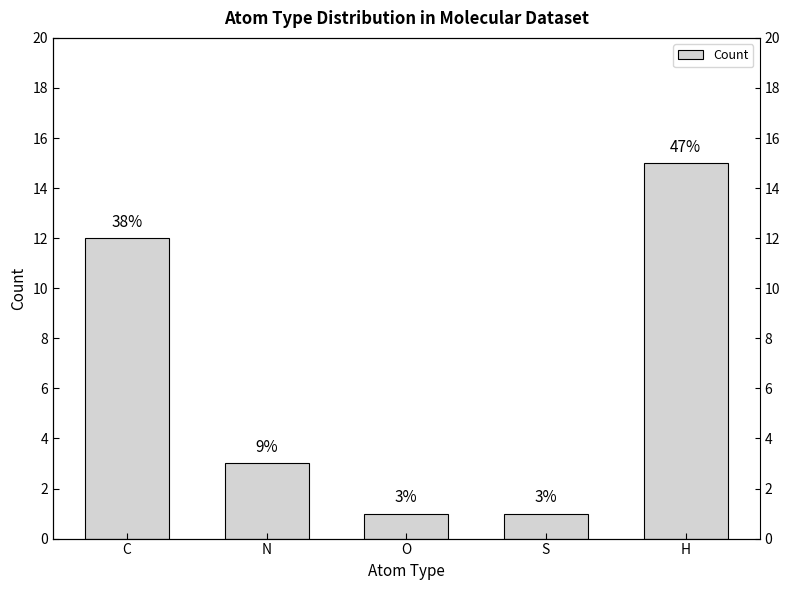

Count the number of data series in this chart.

1